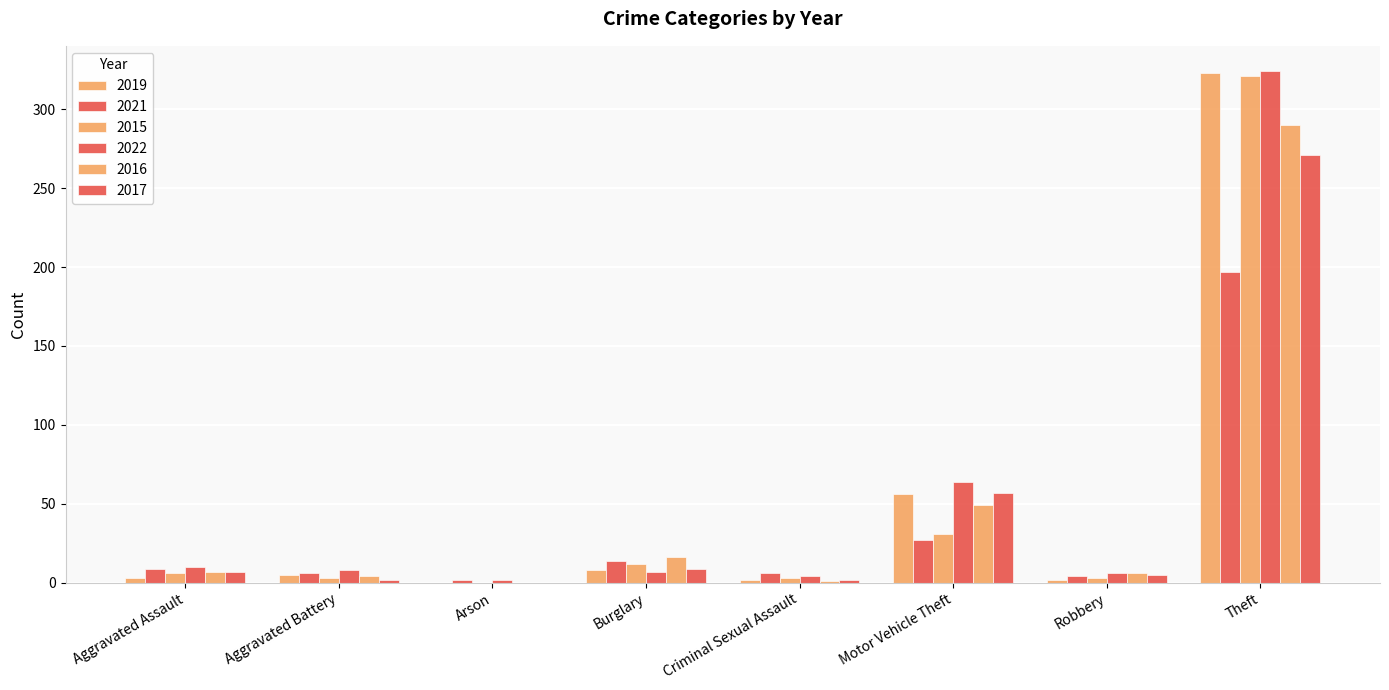

How many groups of bars are there?

8